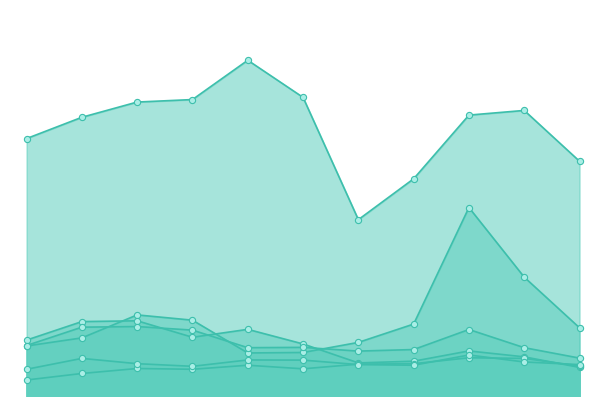

Which series has the largest total across all categories?

Theft